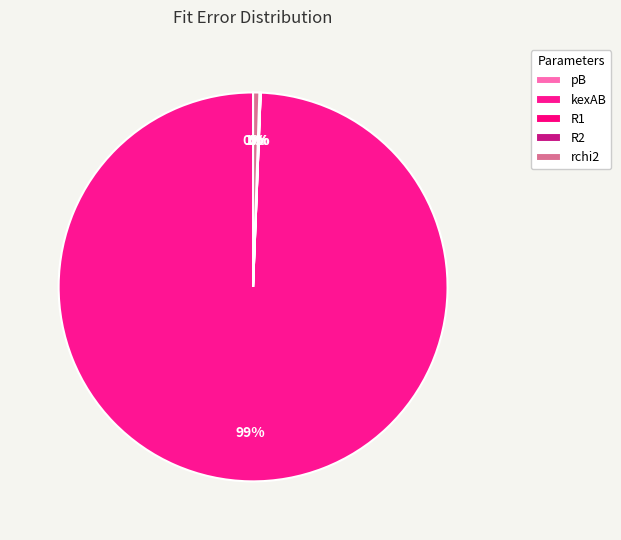

What is the change in value from pB to kexAB?

+2015.0